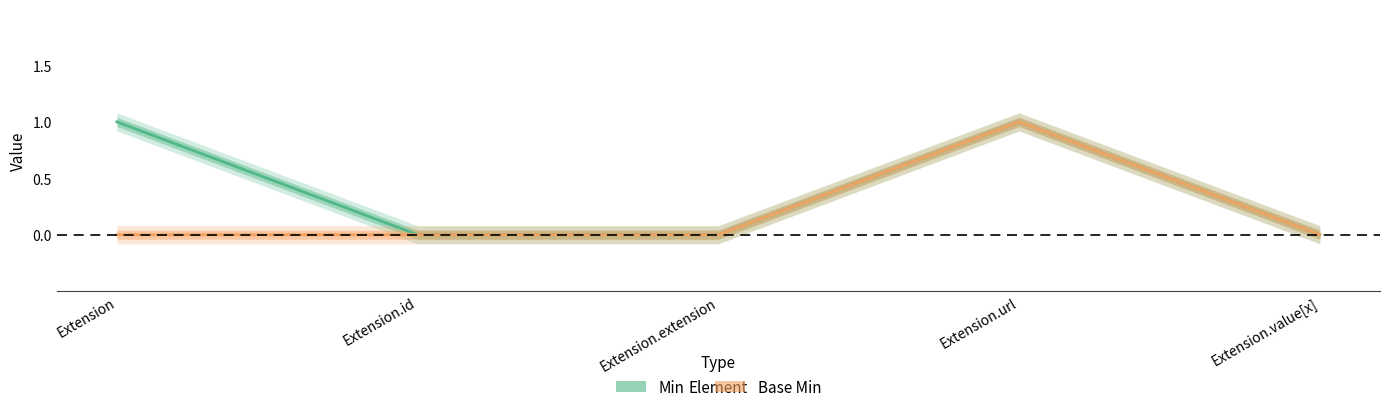

List the series in order of their peak value, highest first.

Min, Base Min